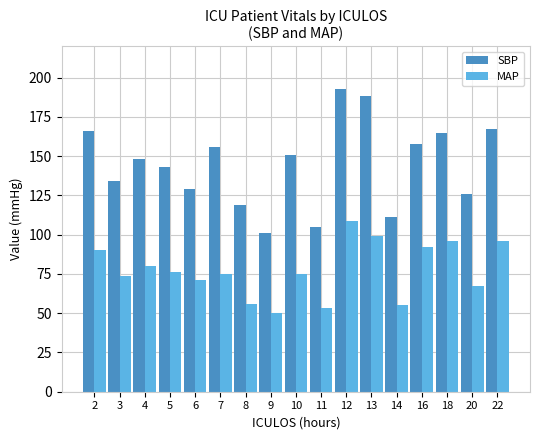

Which series has the largest total across all categories?

SBP